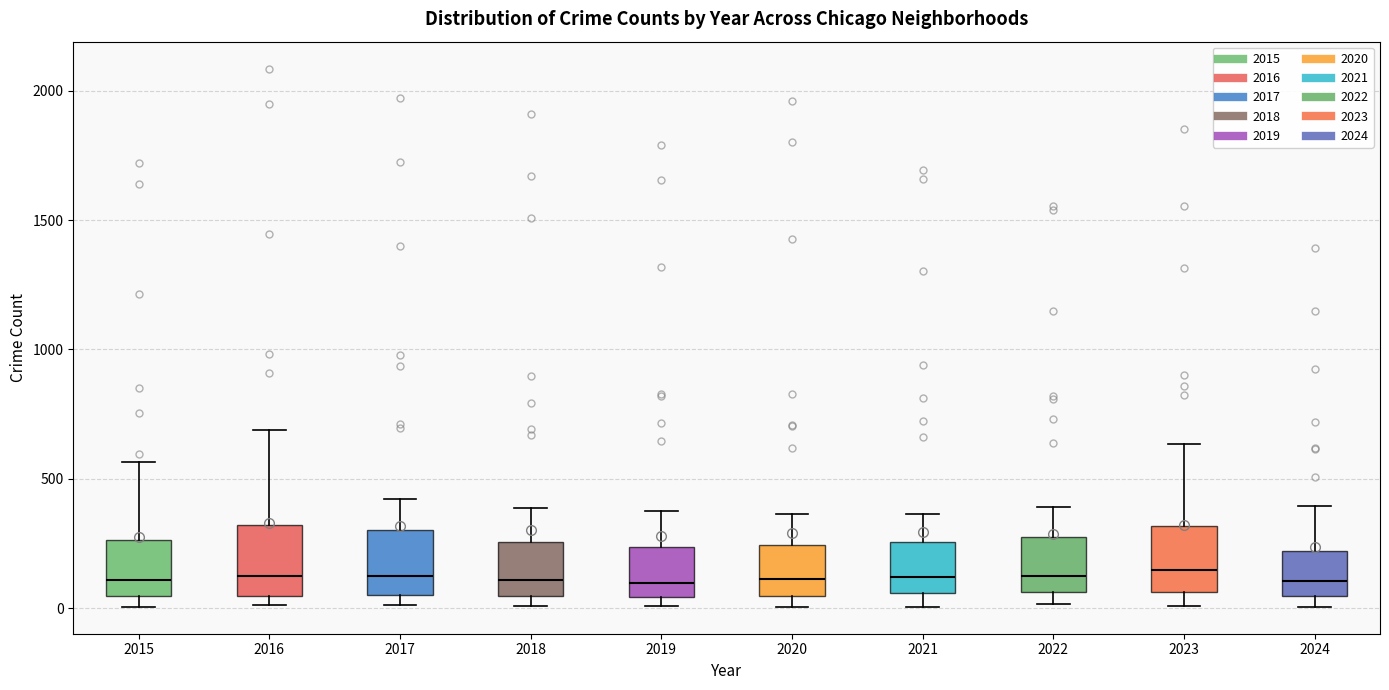

Reading left to right, read every box against the y-axis: the position of its median line, the range the box covers, and the ends of its whiskers. The values are not printed on the chart, so give them approximately, as read against the axis.

2015: median 100, box 50 to 250, whiskers 0 to 550
2016: median 150, box 50 to 300, whiskers 0 to 700
2017: median 100, box 50 to 300, whiskers 0 to 400
2018: median 100, box 50 to 250, whiskers 0 to 400
2019: median 100, box 50 to 250, whiskers 0 to 400
2020: median 100, box 50 to 250, whiskers 0 to 350
2021: median 100, box 50 to 250, whiskers 0 to 350
2022: median 100, box 50 to 250, whiskers 0 to 400
2023: median 150, box 50 to 300, whiskers 0 to 650
2024: median 100, box 50 to 200, whiskers 0 to 400